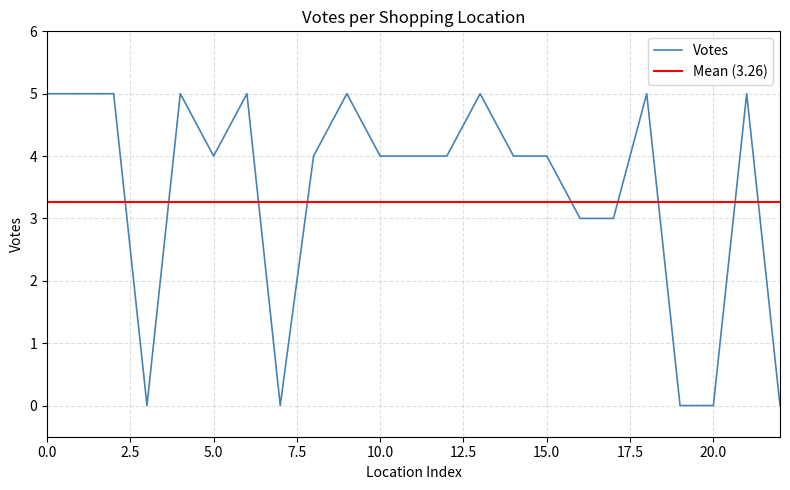

What is the highest value of the Votes series?

5